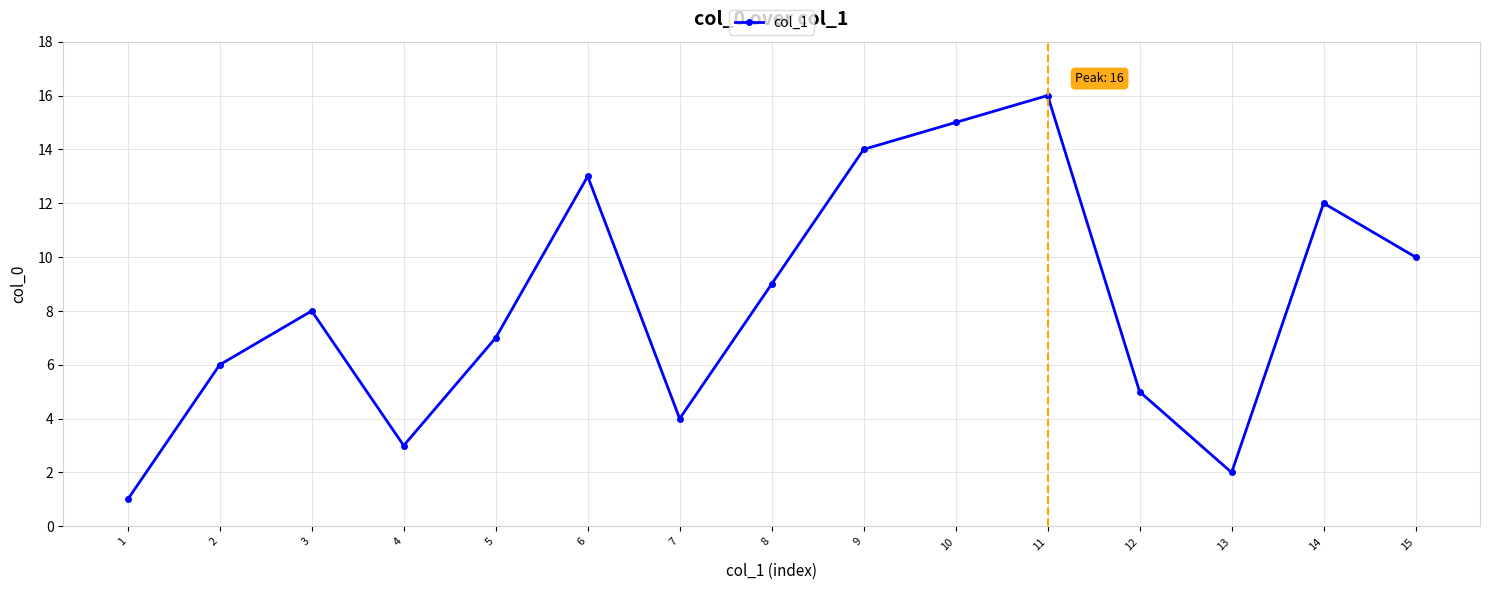

Reading left to right, list all the values displayed in this chart.

1	6	8	3	7	13	4	9	14	15	16	5	2	12	10